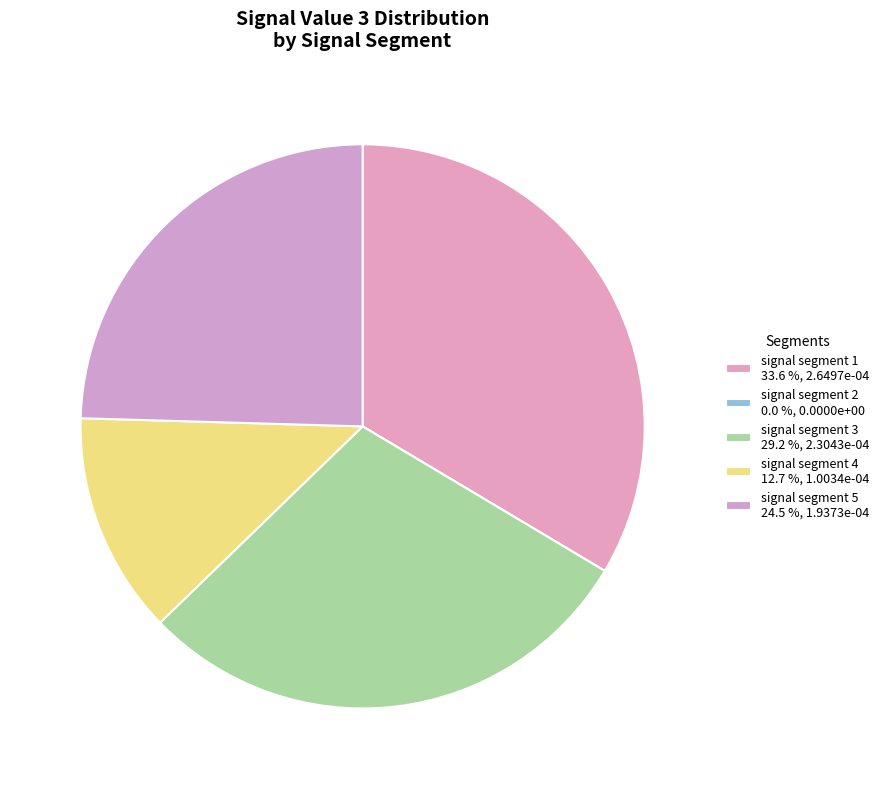

To the nearest percent, what portion does signal segment 1 represent?

34%